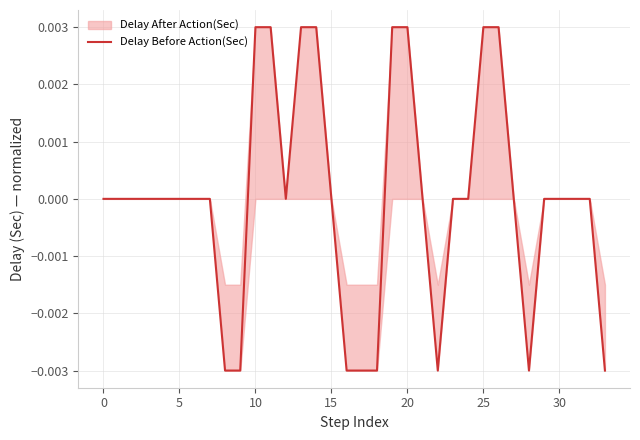

How many values are below zero?

8